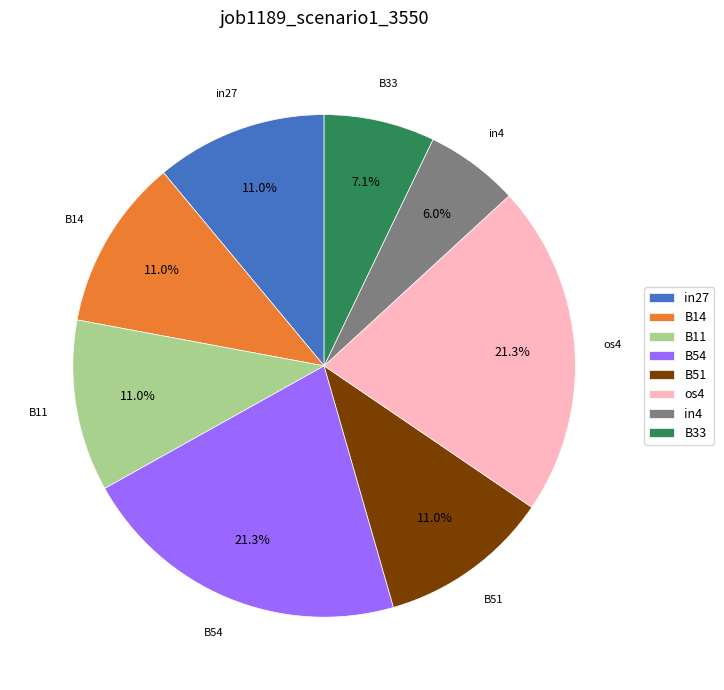

Which slice is the smallest?

in4